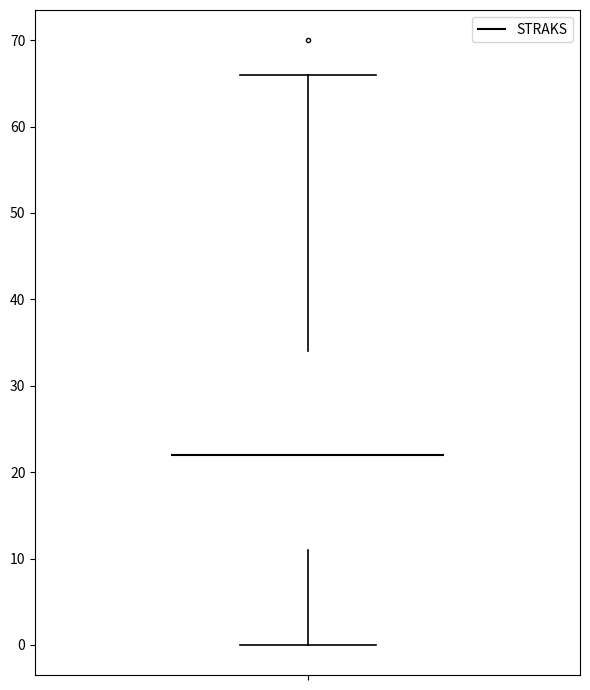

Read this box plot against the y-axis: the position of the median line, the range covered by the box, and the ends of both whiskers. The values are not printed on the chart, so give them approximately, as read against the axis.

median 22, box 11 to 34, whiskers 0 to 66